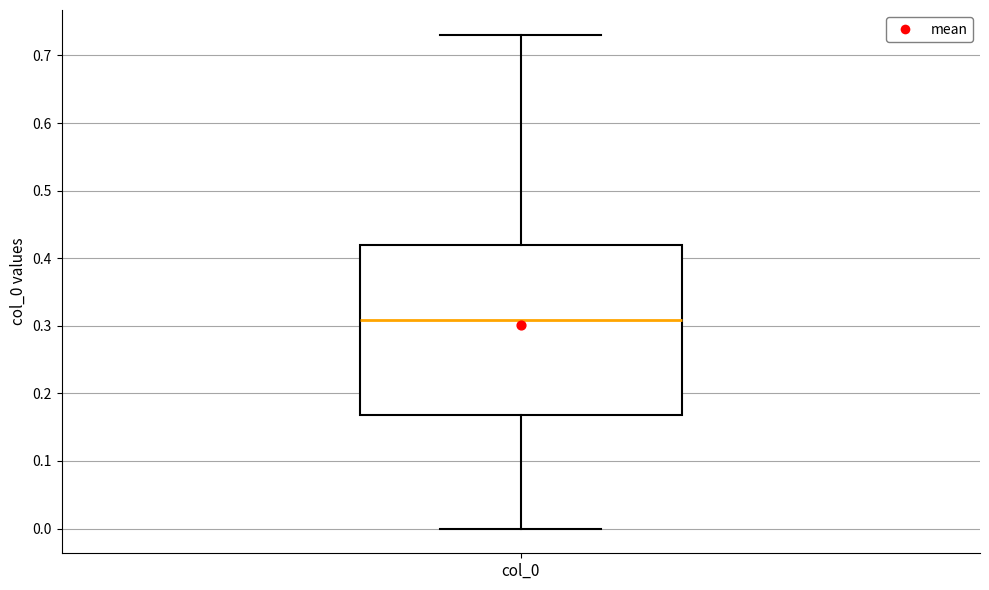

Read this box plot against the y-axis: the position of the median line, the range covered by the box, and the ends of both whiskers. The values are not printed on the chart, so give them approximately, as read against the axis.

median 0.31, box 0.17 to 0.42, whiskers 0.00 to 0.73